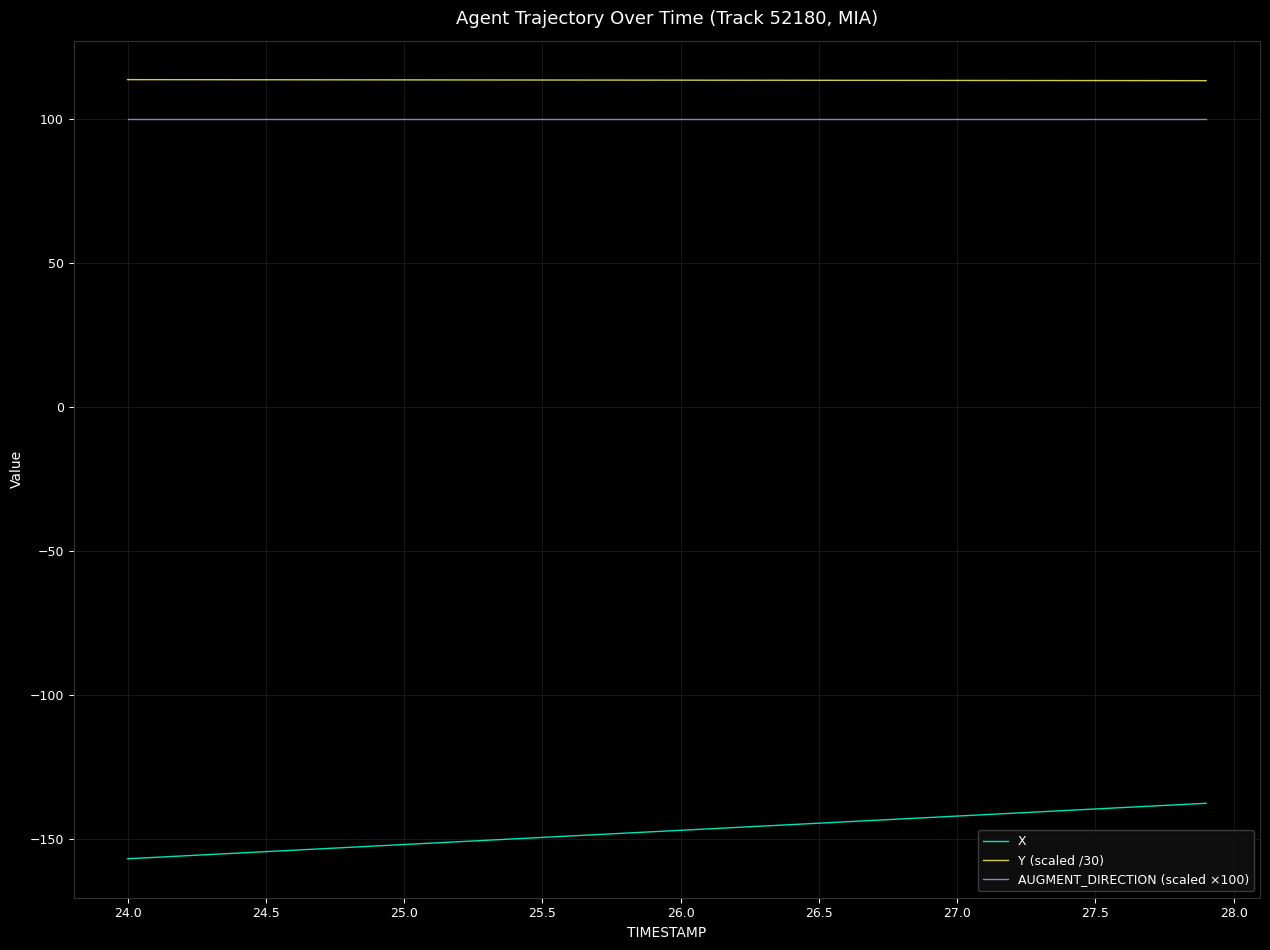

What is the greatest value displayed?

113.6